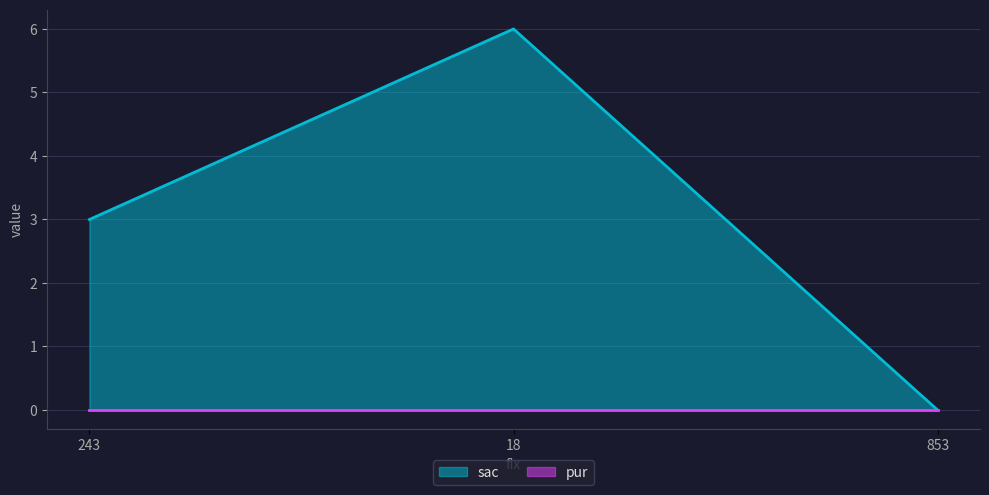

What is the greatest value displayed?

6